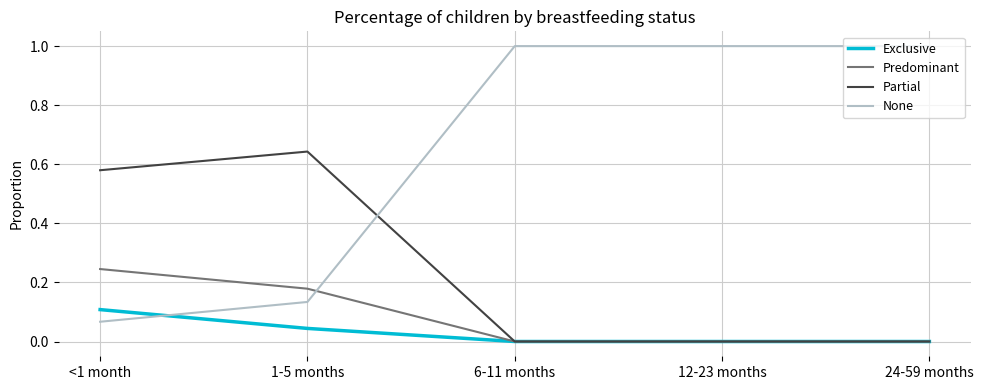

What are all the series names shown in the legend?

Exclusive, Predominant, Partial, None